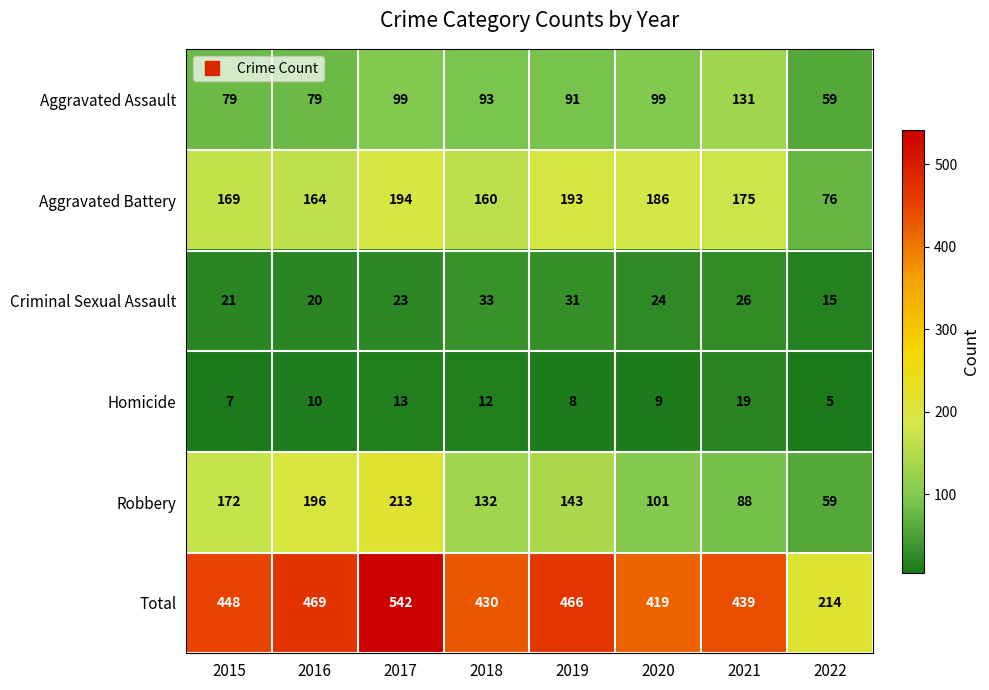

Is it true that Total equals 369 at 2017?

False